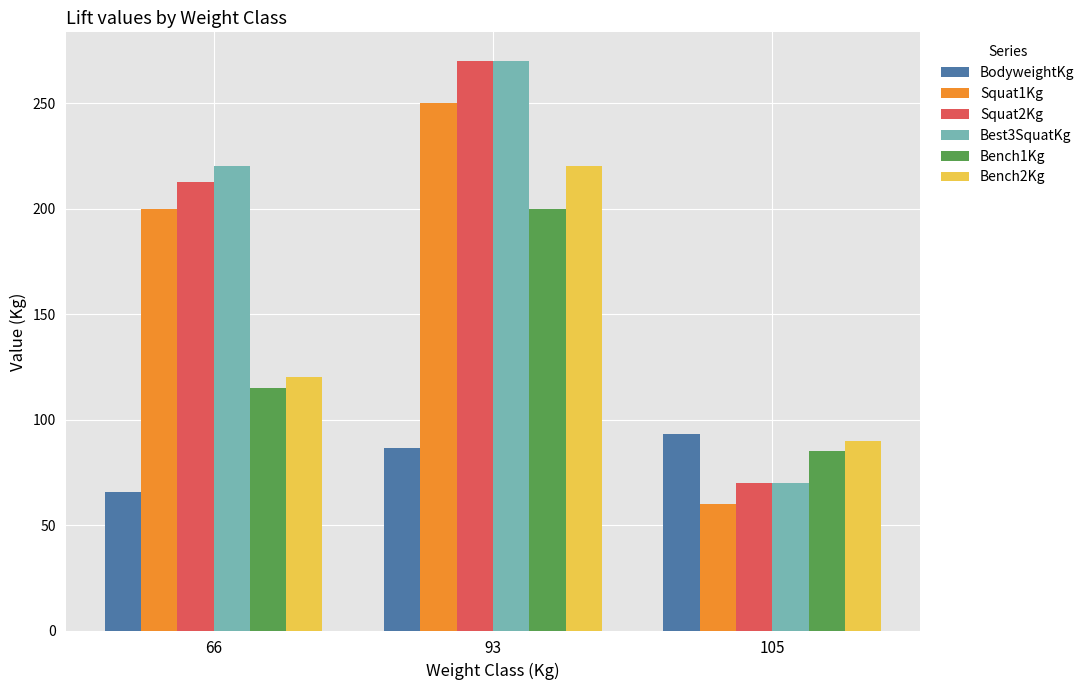

Read the Bench2Kg value at 93.

220.0